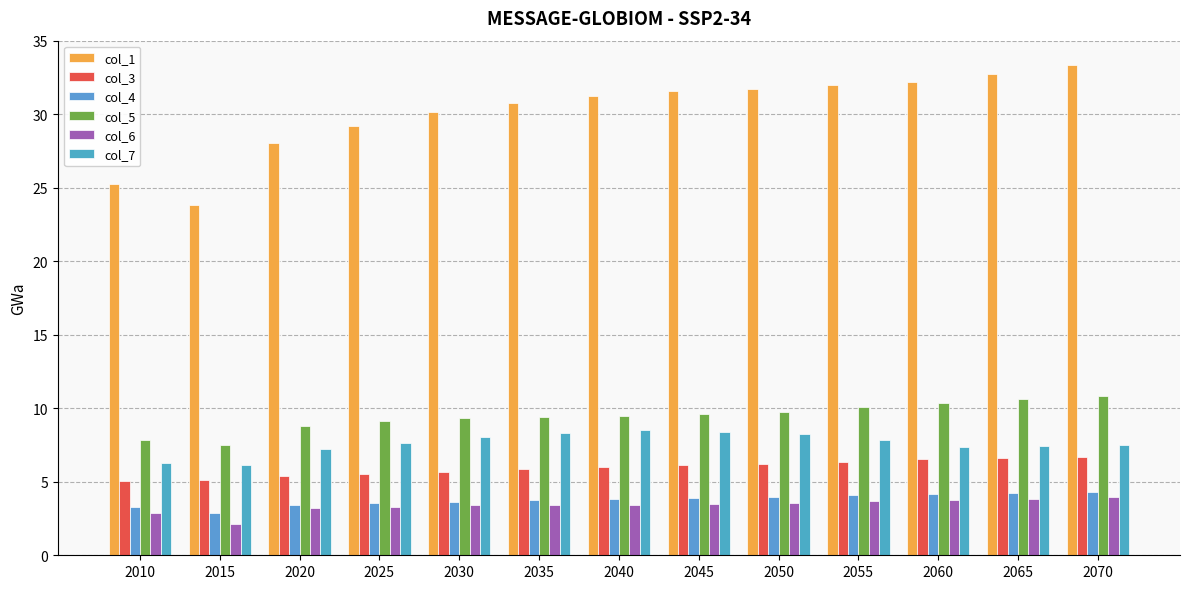

Rank the series at 2010 from lowest to highest value.

col_6, col_4, col_3, col_7, col_5, col_1